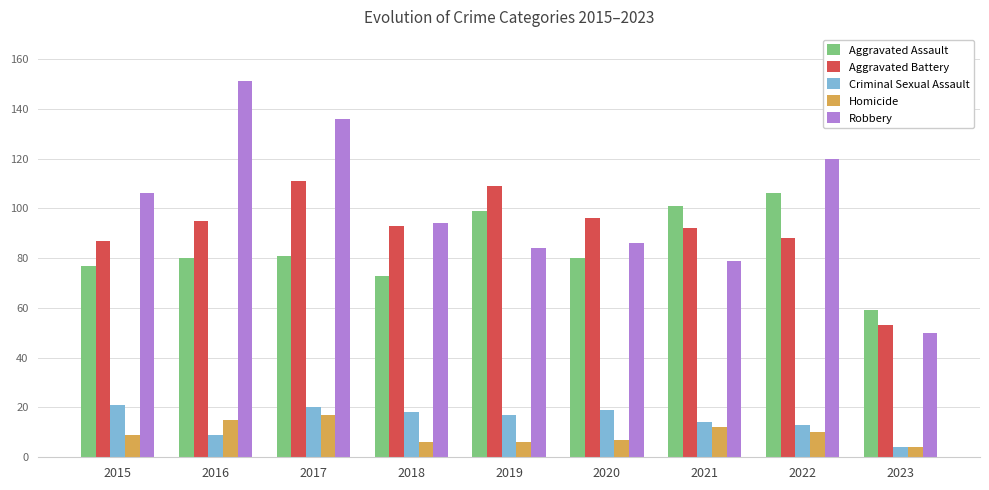

What is the approximate value of Aggravated Battery at 2018?

93